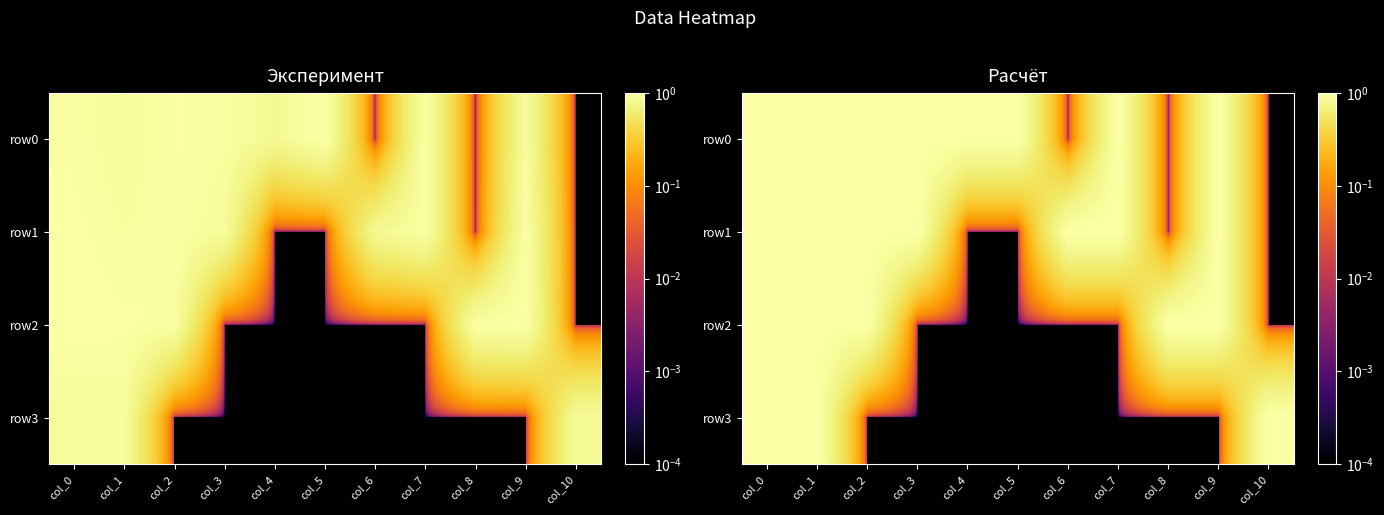

The row2 series shows 0.0 at col_7. True or false?

True